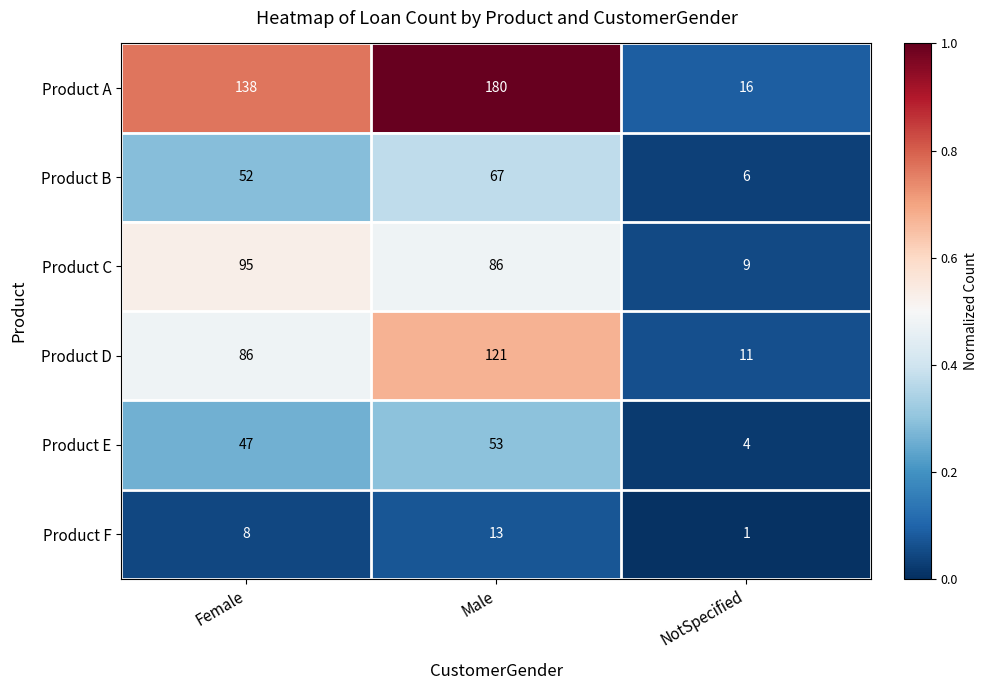

What is the average value of the Product D series?

73